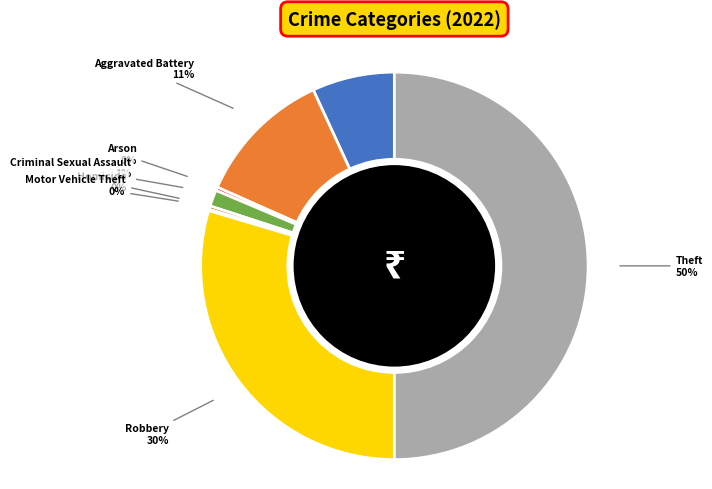

To the nearest percent, what is the average slice percentage?

12%